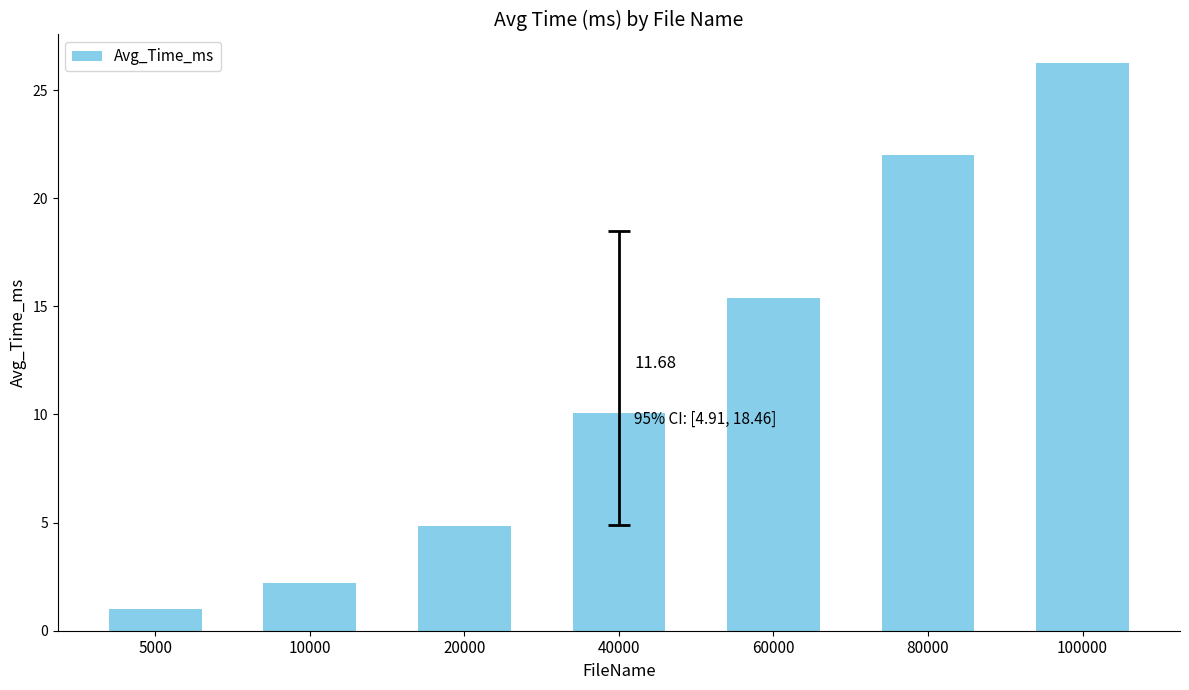

At which label does the data first exceed 10?

40000